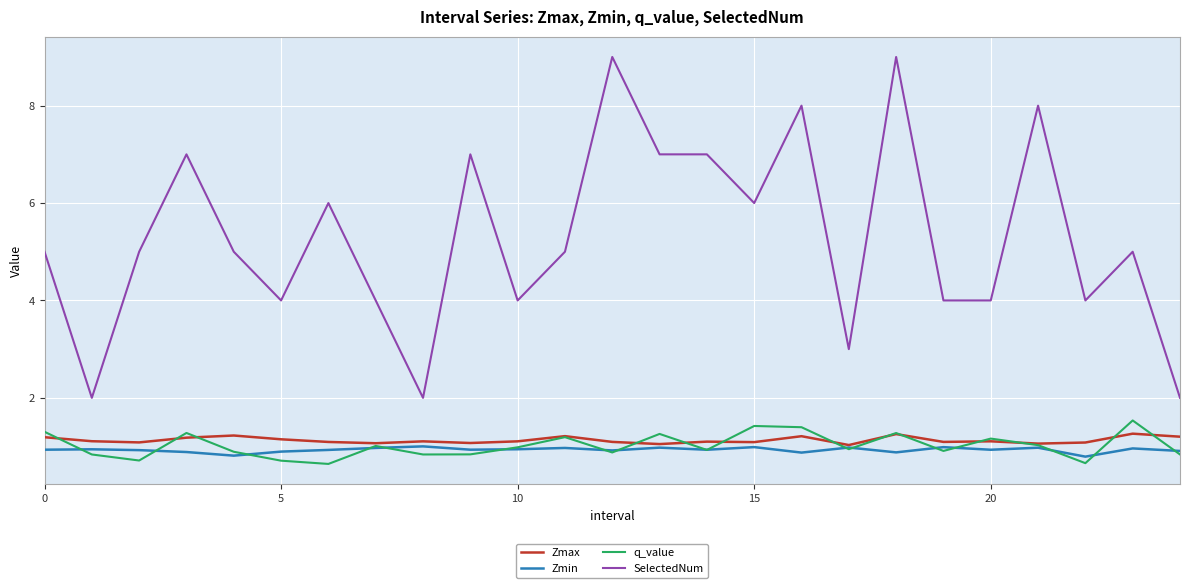

Which series has the largest range (max minus min)?

SelectedNum